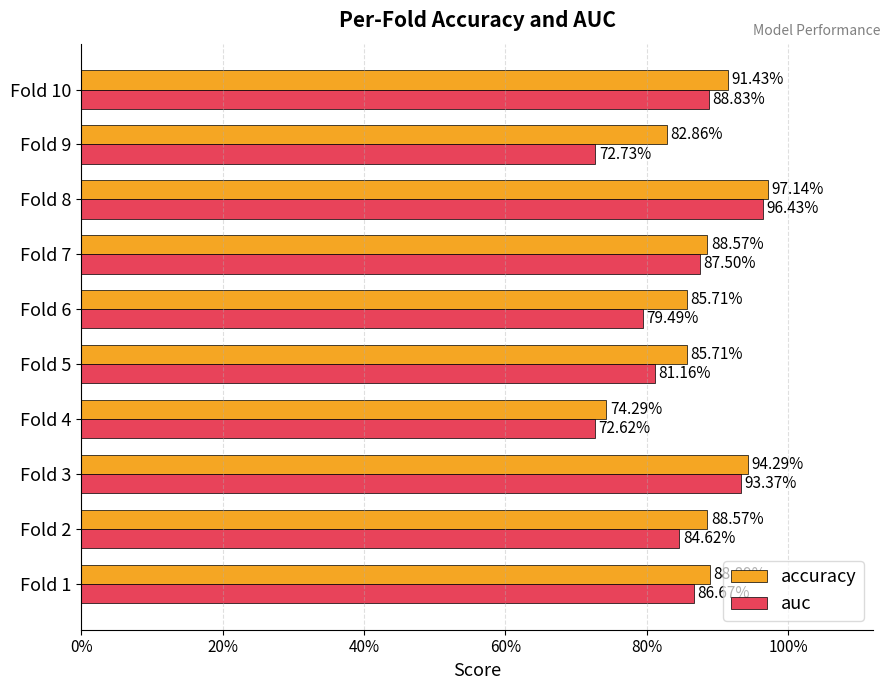

What are all the series names shown in the legend?

accuracy, auc